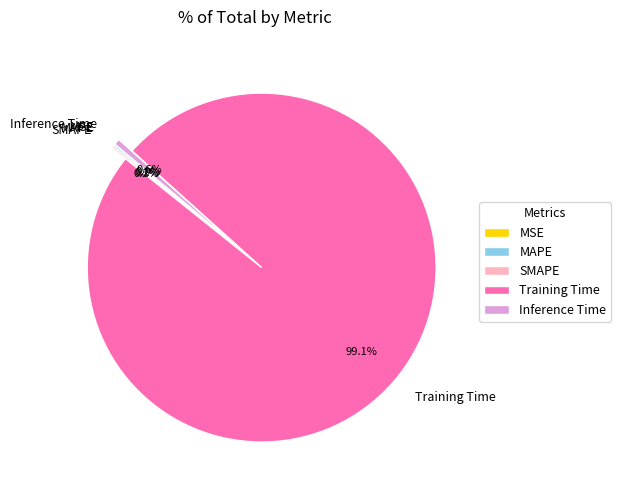

Which slice is the largest?

Training Time